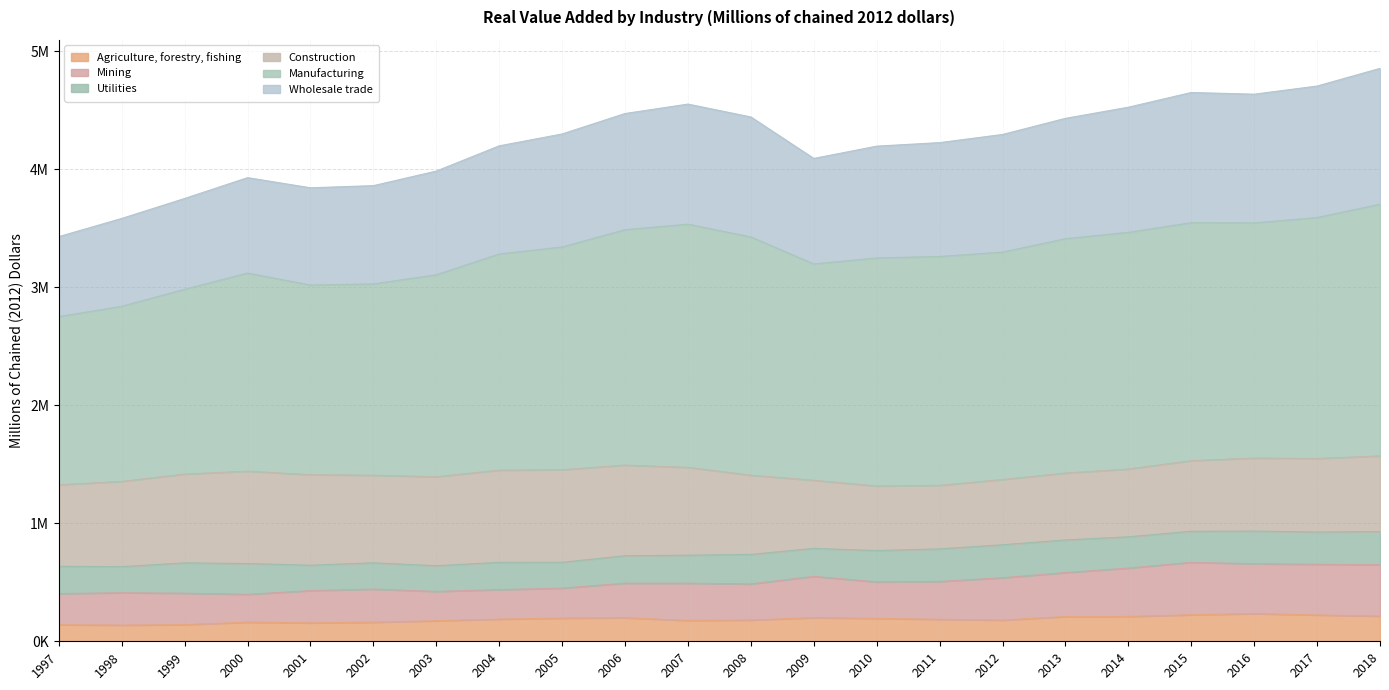

True or false: Agriculture, forestry, fishing has more than 0 points higher than both neighbors.

True